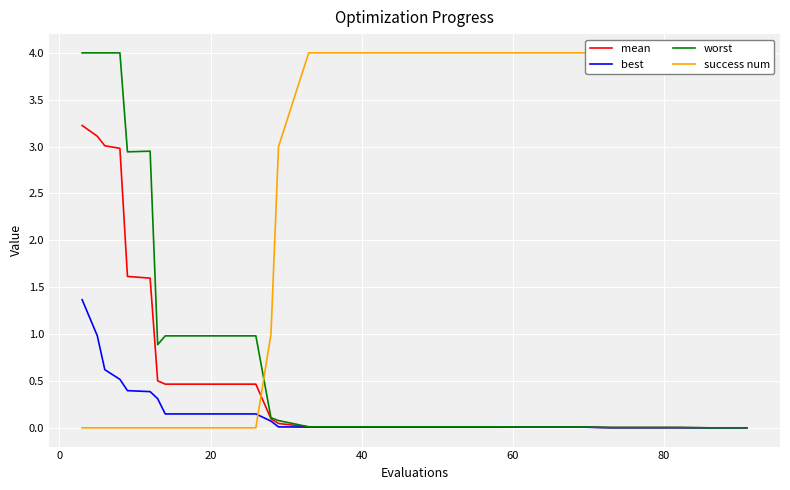

True or false: mean has more than 2 interior local peaks.

False